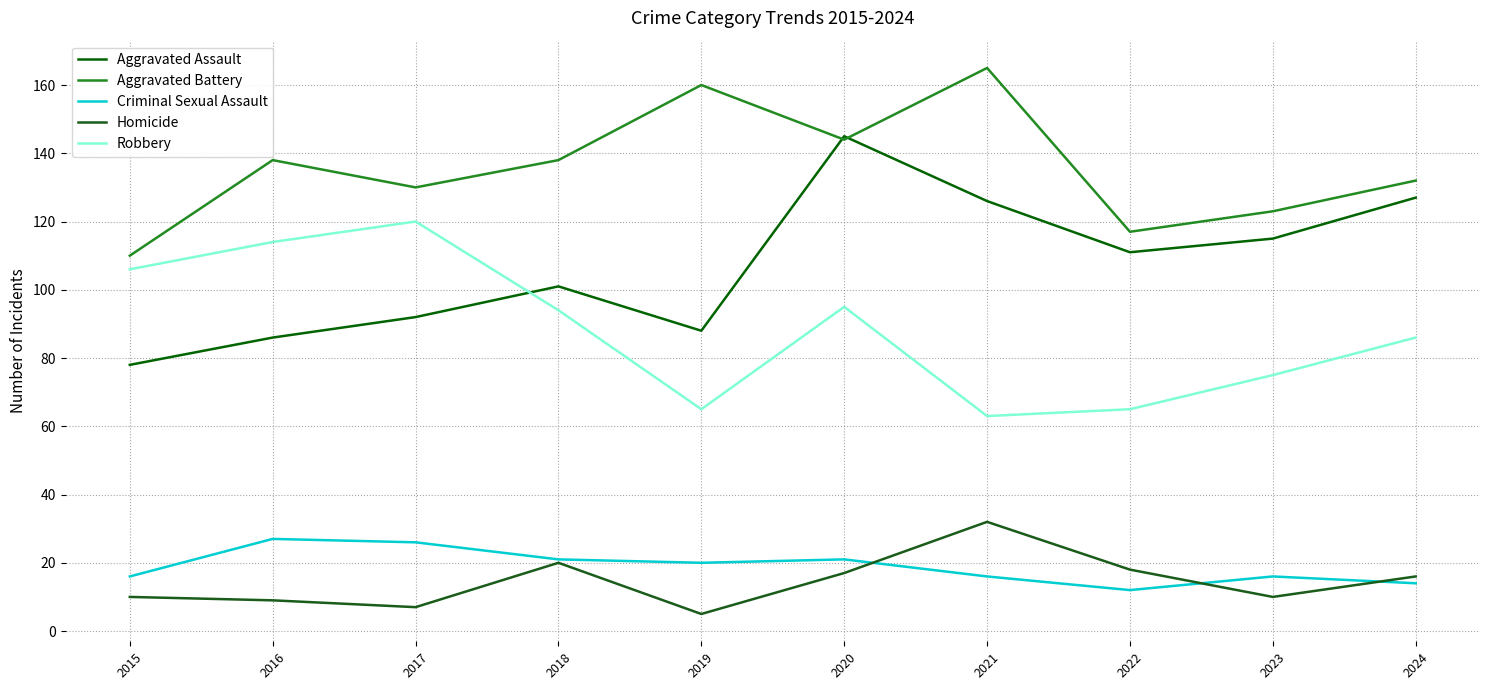

What are all the series names shown in the legend?

Aggravated Assault, Aggravated Battery, Criminal Sexual Assault, Homicide, Robbery